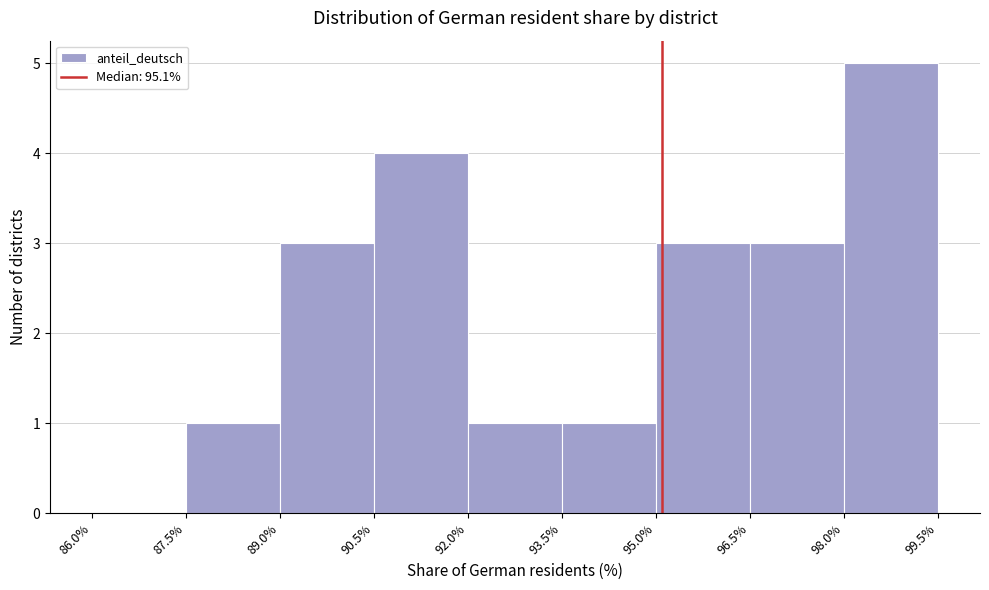

Over which range of the x-axis is the bar tallest?

98.0% to 99.5%